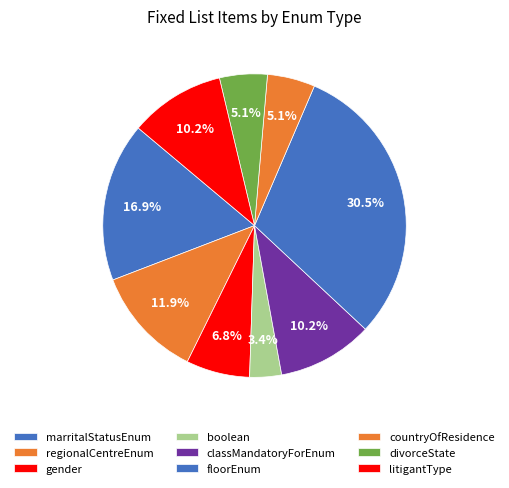

Count the number of slices in the pie.

9